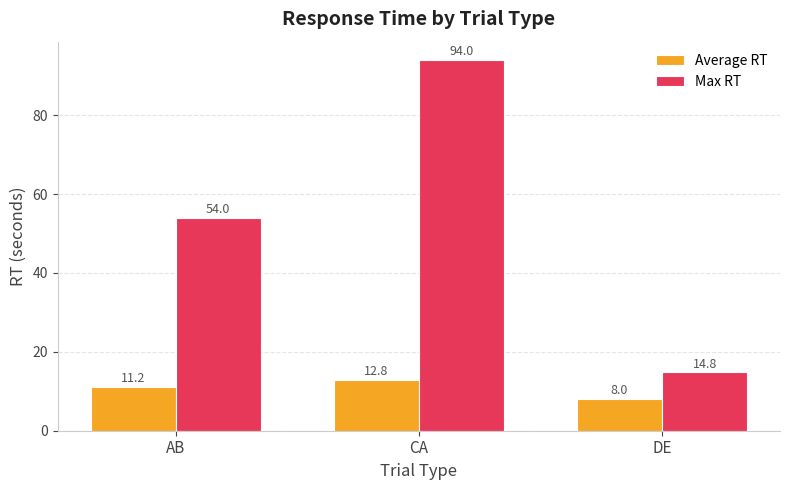

The value of Max RT at AB is 54.0. True or false?

True